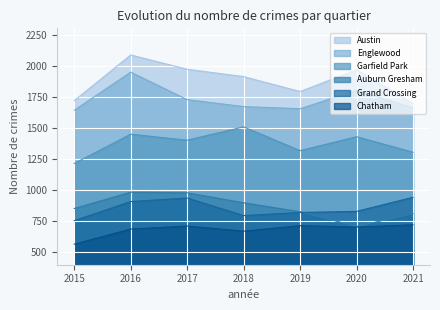

True or false: Auburn Gresham has a value of 983 at 2016.

True